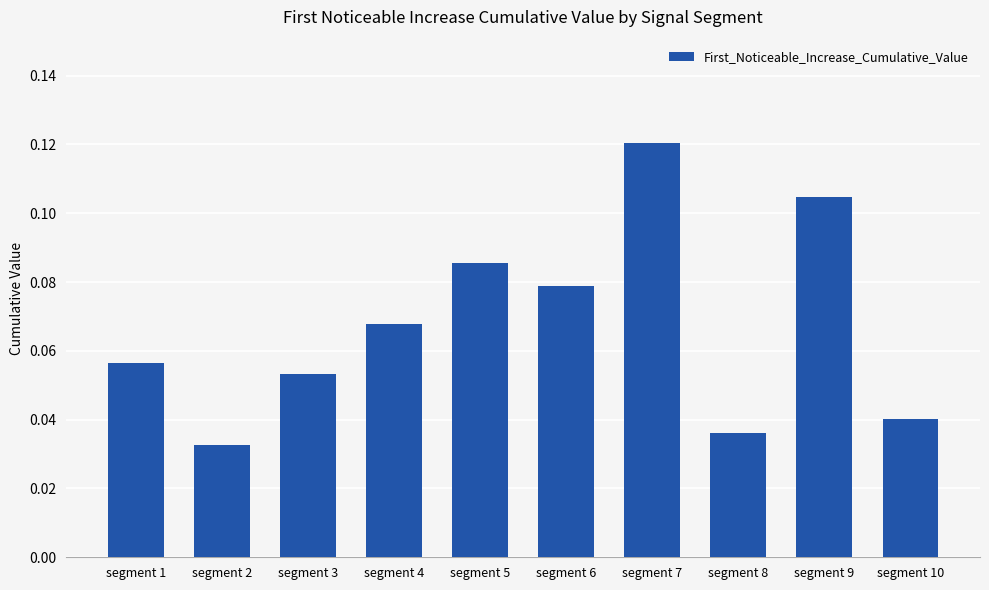

How many values are between 0 and 1?

10